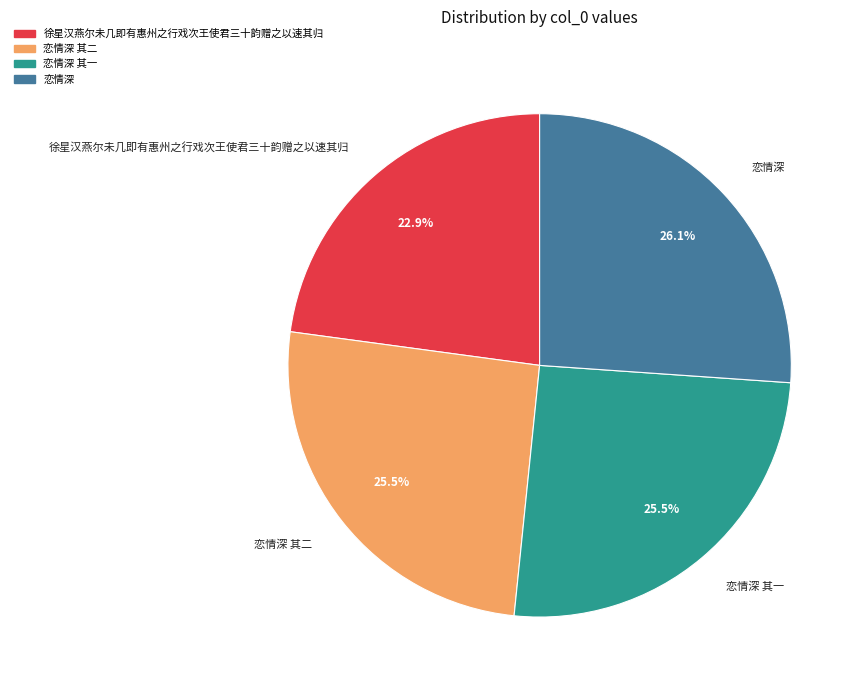

What is the total percentage of 恋情深 其二 and 恋情深 其一?

51.0%